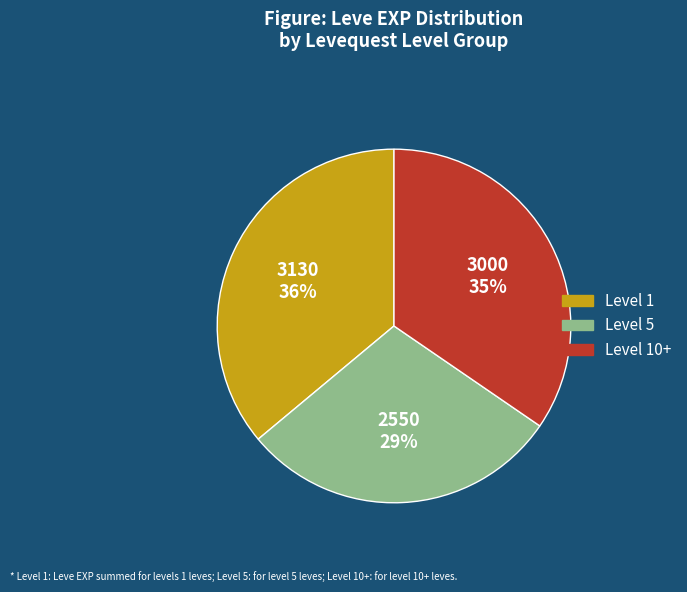

Is there a majority slice in this chart?

No